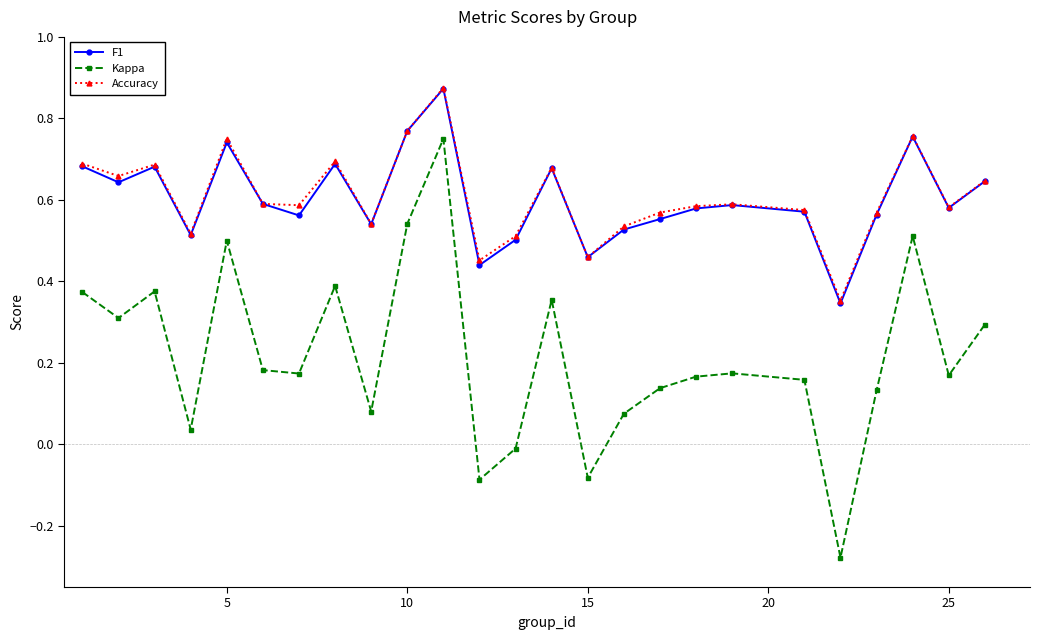

Which series has the largest range (max minus min)?

Kappa